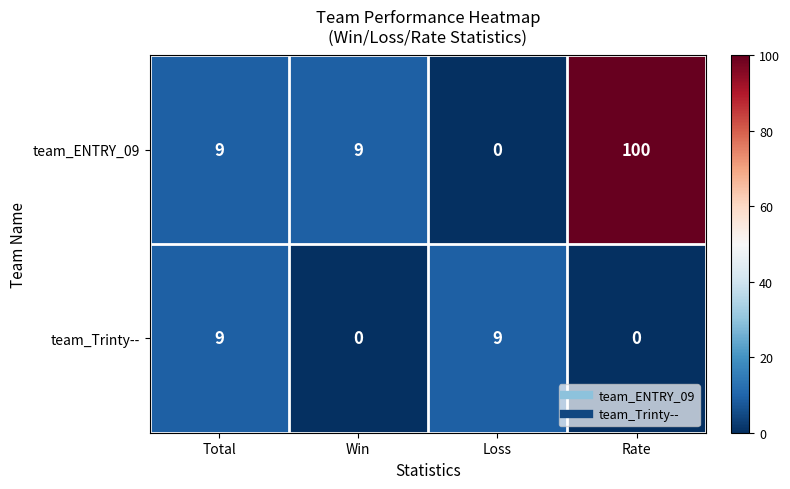

What is the difference between the maximum and minimum values in the team_Trinty-- series?

9